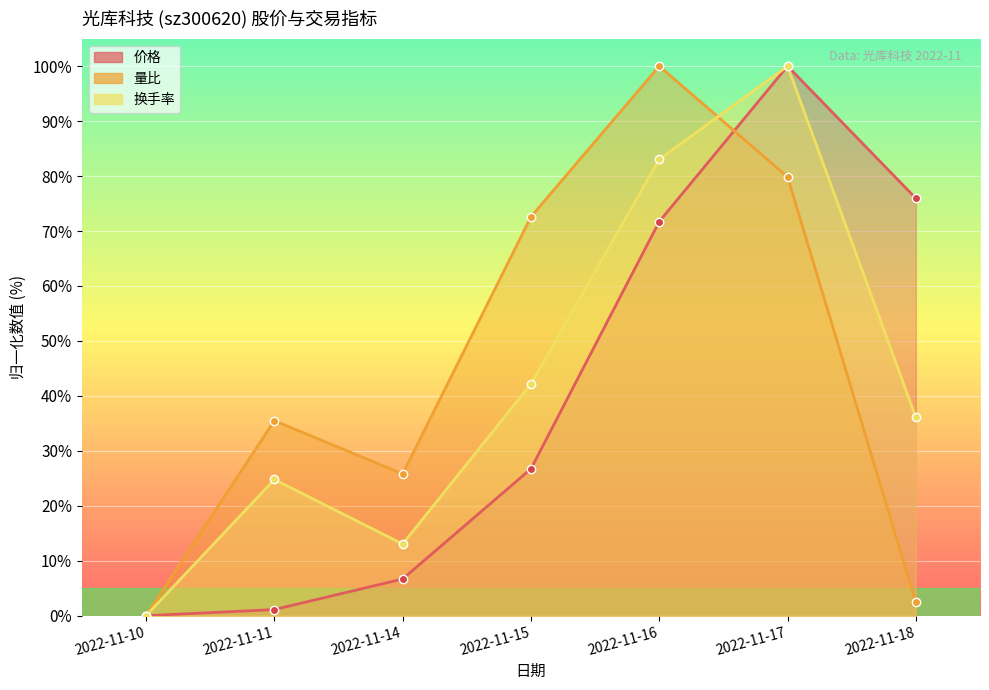

How many lines are shown in the chart?

3